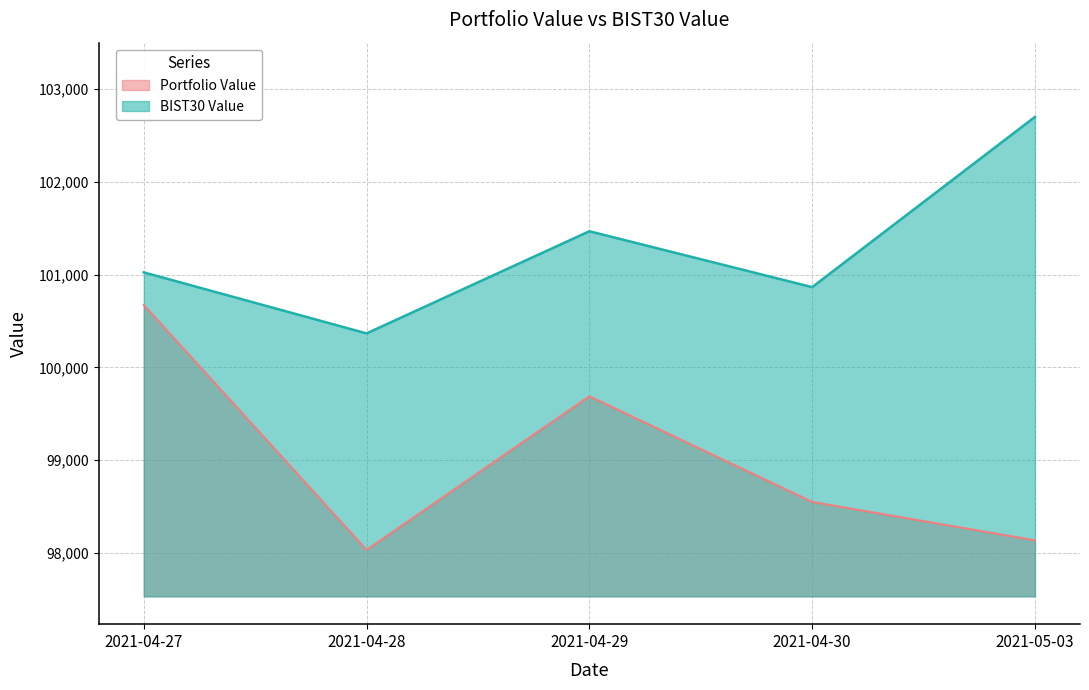

What position from the right is 2021-04-29?

3